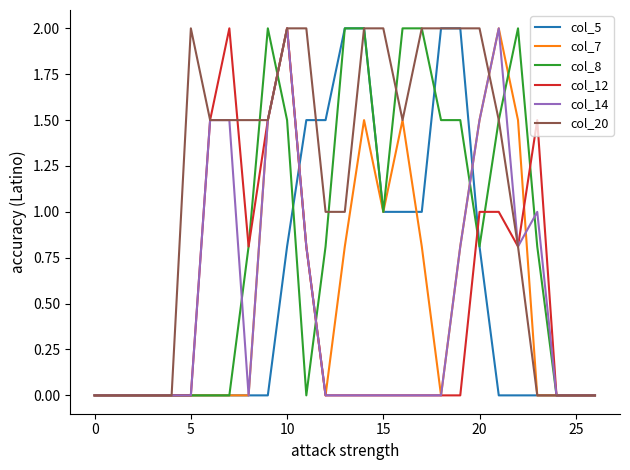

What are all the series names shown in the legend?

col_5, col_7, col_8, col_12, col_14, col_20